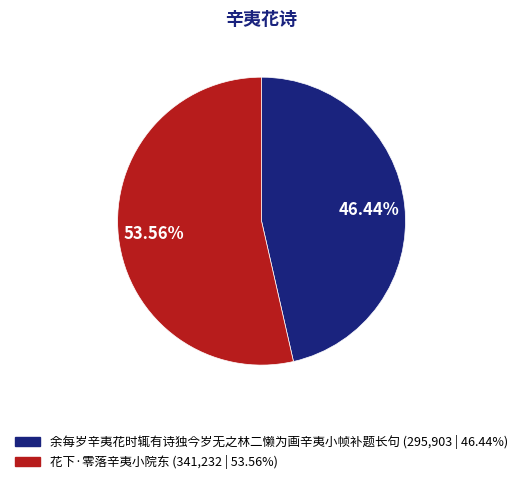

The 花下·零落辛夷小院东 slice represents 54% of the pie. True or false?

True